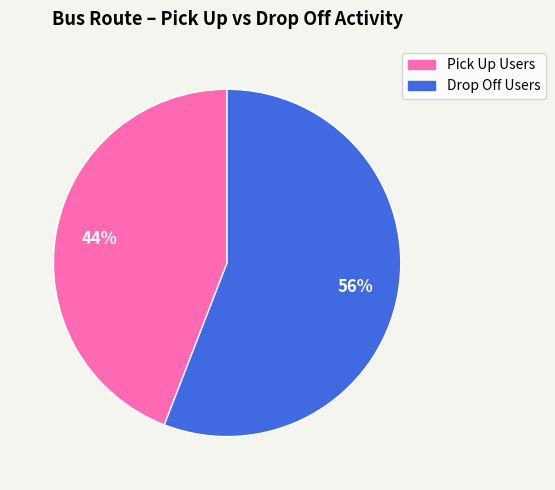

To the nearest percent, what is the average slice percentage?

50%